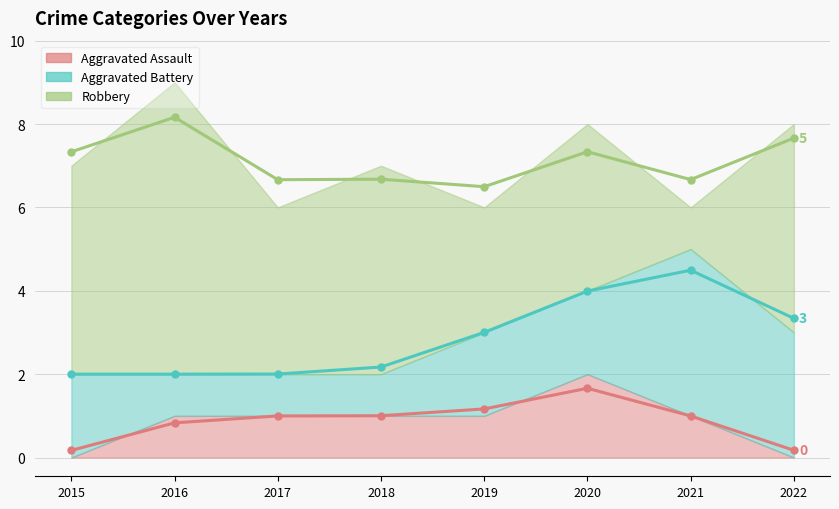

Reading left to right, transcribe all the data shown in this chart.

Aggravated Assault: 2015=0	2016=1	2017=1	2018=1	2019=1	2020=2	2021=1	2022=0
Aggravated Battery: 2015=2	2016=1	2017=1	2018=1	2019=2	2020=2	2021=4	2022=3
Robbery: 2015=5	2016=7	2017=4	2018=5	2019=3	2020=4	2021=1	2022=5